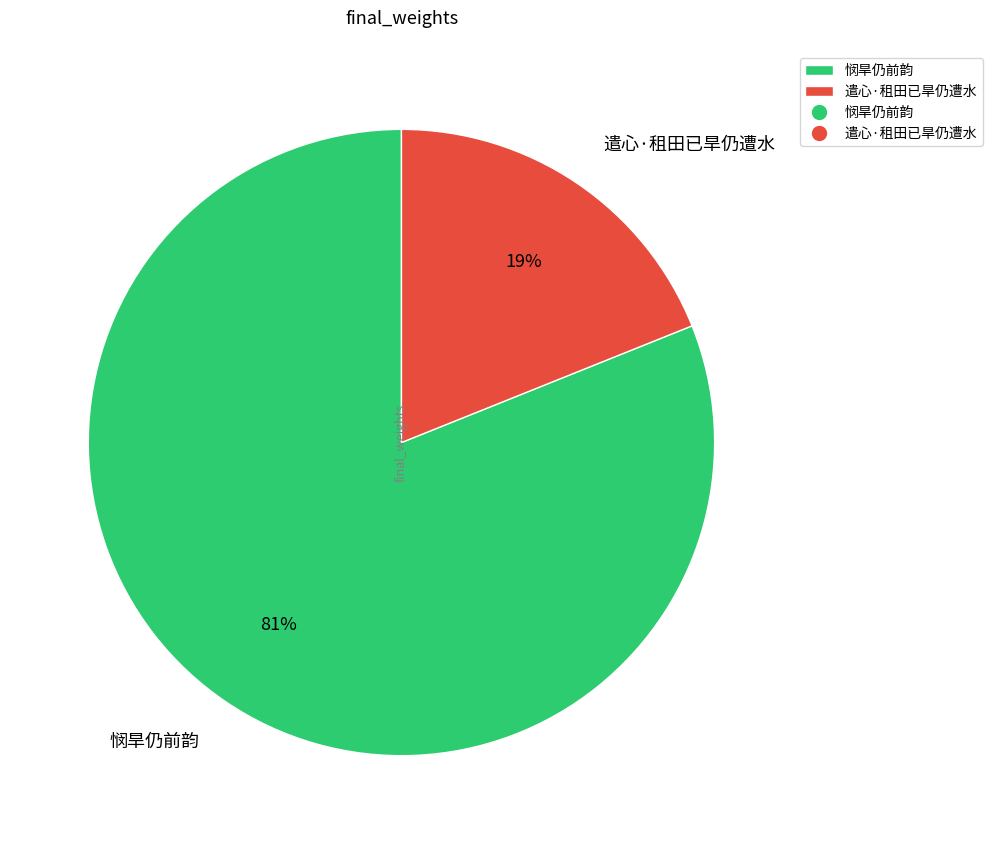

Which slice is the smallest?

遣心·租田已旱仍遭水